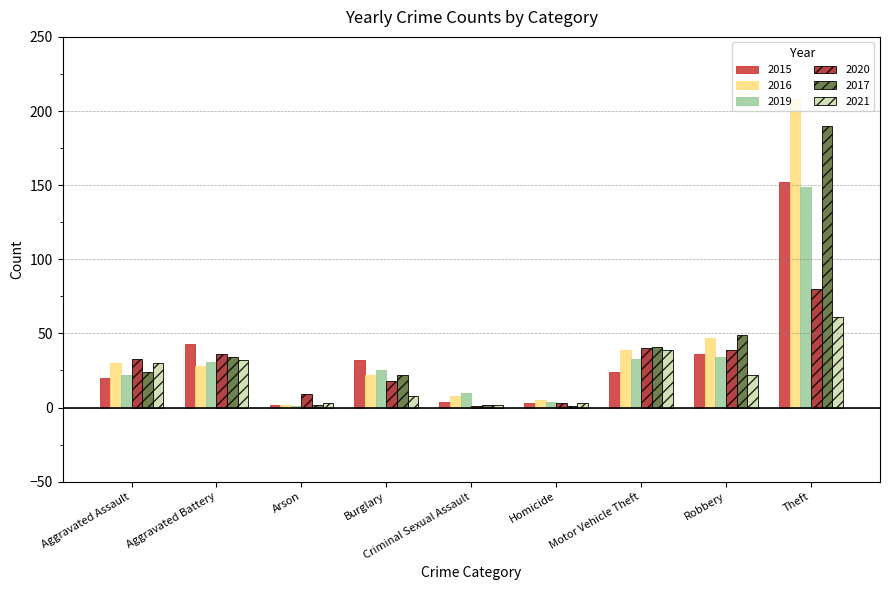

What is the average value of the 2015 series?

35